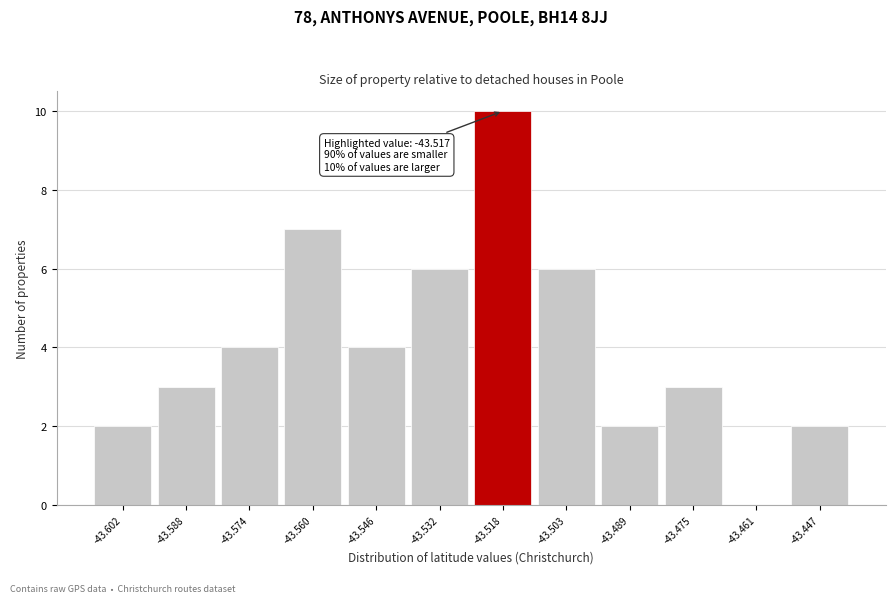

Reading left to right, extract all data points from this chart.

-43.602=2	-43.588=3	-43.574=4	-43.560=7	-43.546=4	-43.532=6	-43.518=10	-43.503=6	-43.489=2	-43.475=3	-43.461=0	-43.447=2